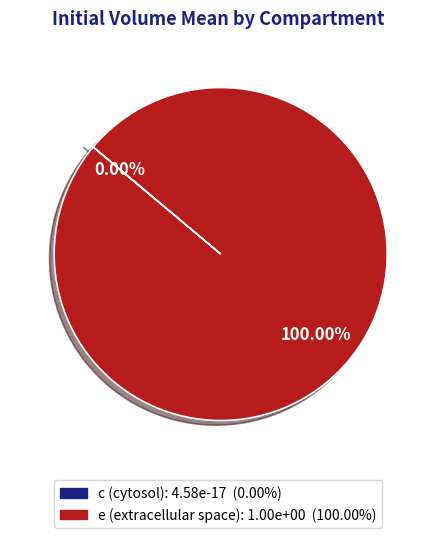

Which category accounts for the majority?

e (extracellular space)